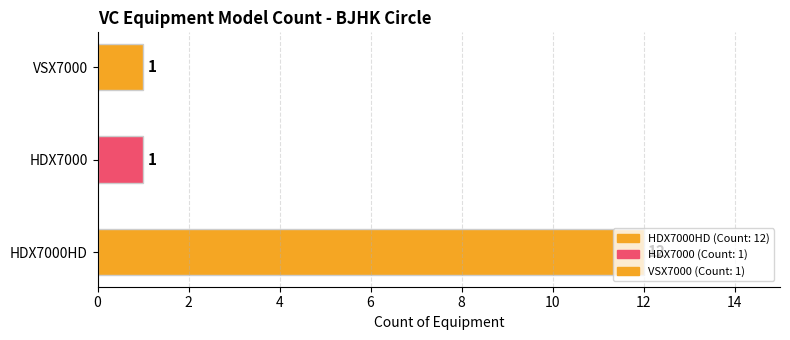

The chart shows a value of 17 at HDX7000HD. True or false?

False